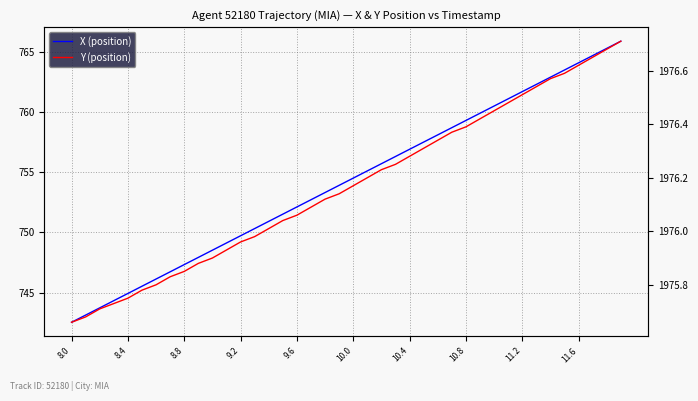

What is the value of the Y (position) point at the 27th from the left?

1976.3